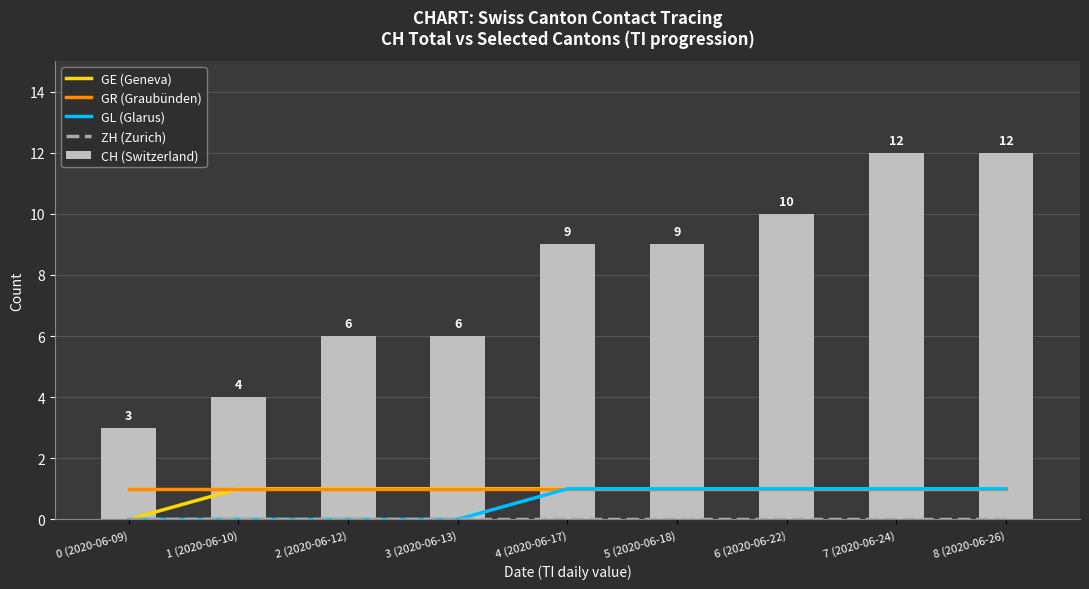

Which category has the highest value across all series?

7 (2020-06-24)